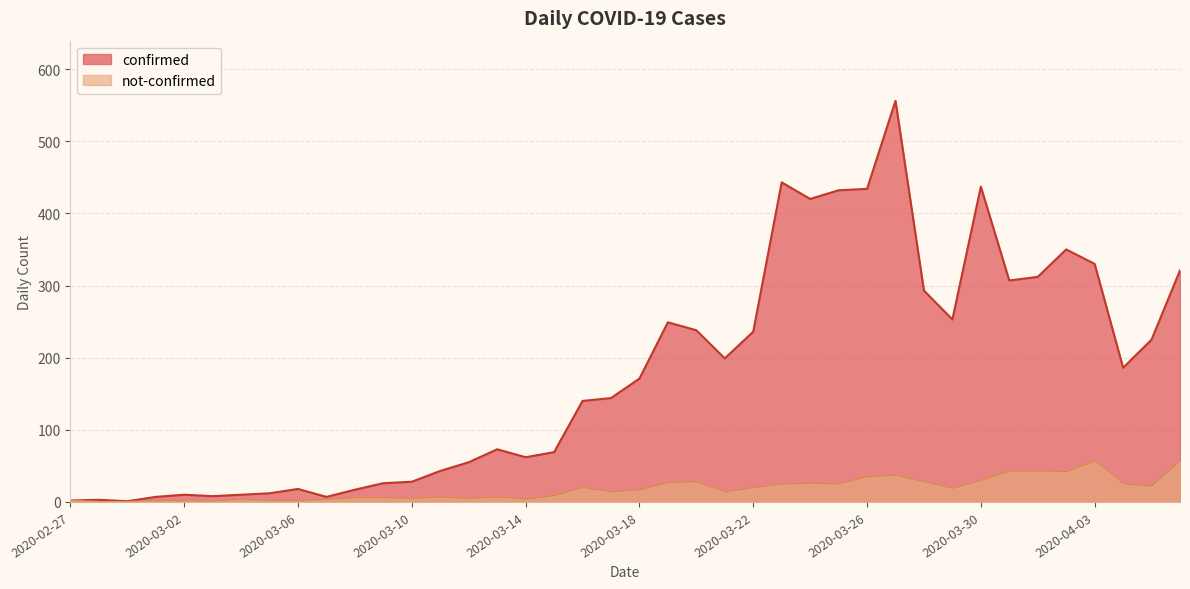

The confirmed series shows 293 at 2020-03-28. True or false?

True